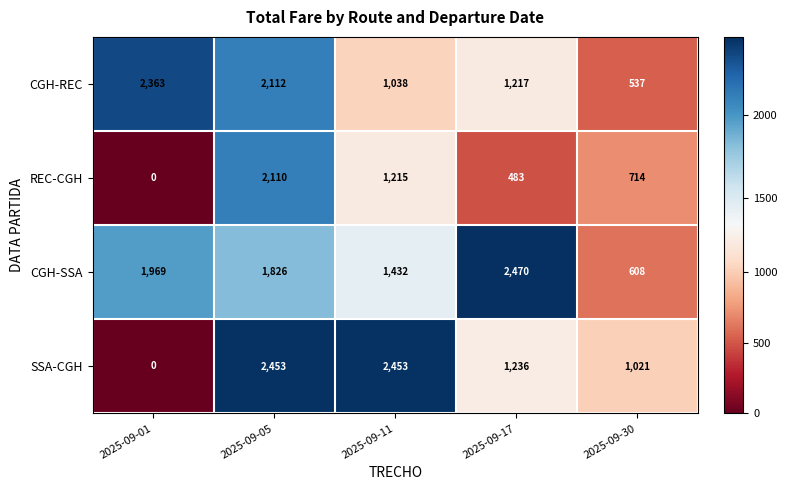

At 2025-09-17, list the series in order from largest to smallest.

CGH-SSA, SSA-CGH, CGH-REC, REC-CGH